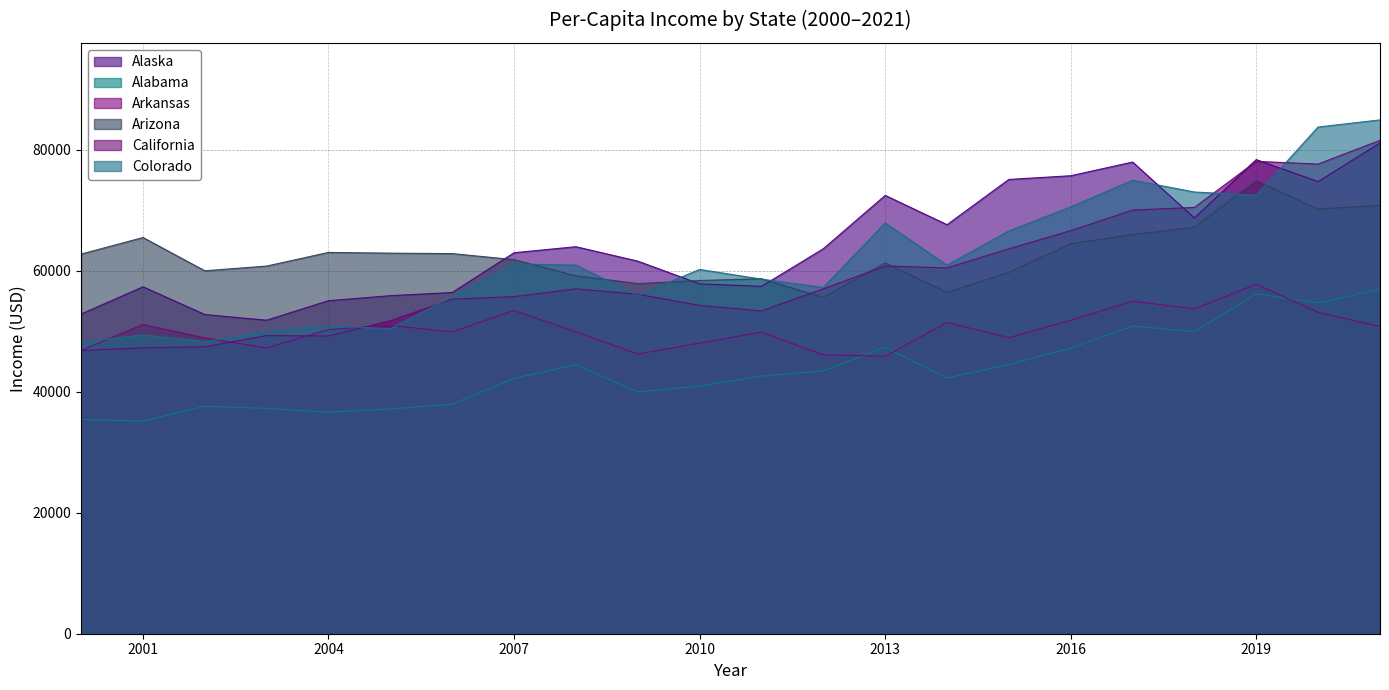

The value of Colorado at 2019 is 72499. True or false?

True